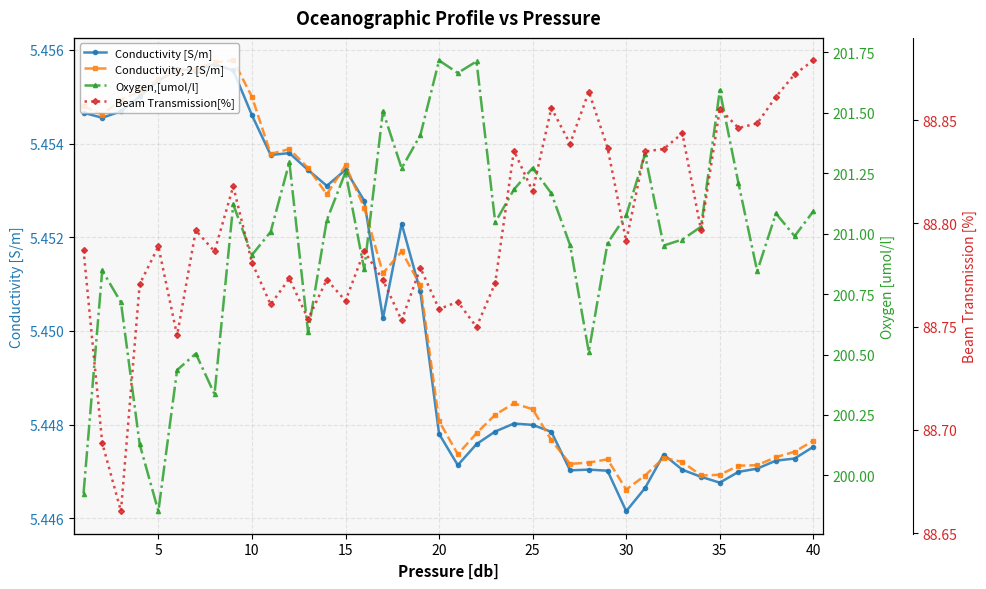

True or false: Conductivity [S/m] and Oxygen,[umol/l] cross at least once.

False